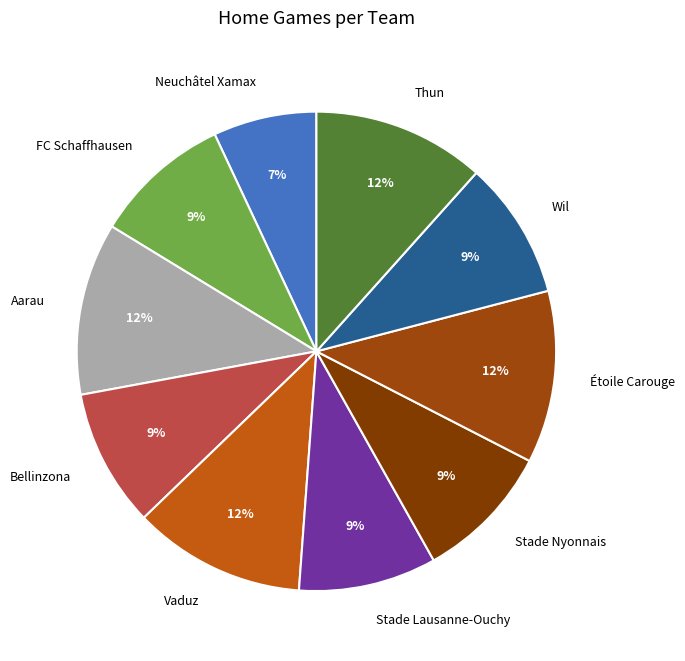

Which category has the smallest portion of the pie?

Neuchâtel Xamax